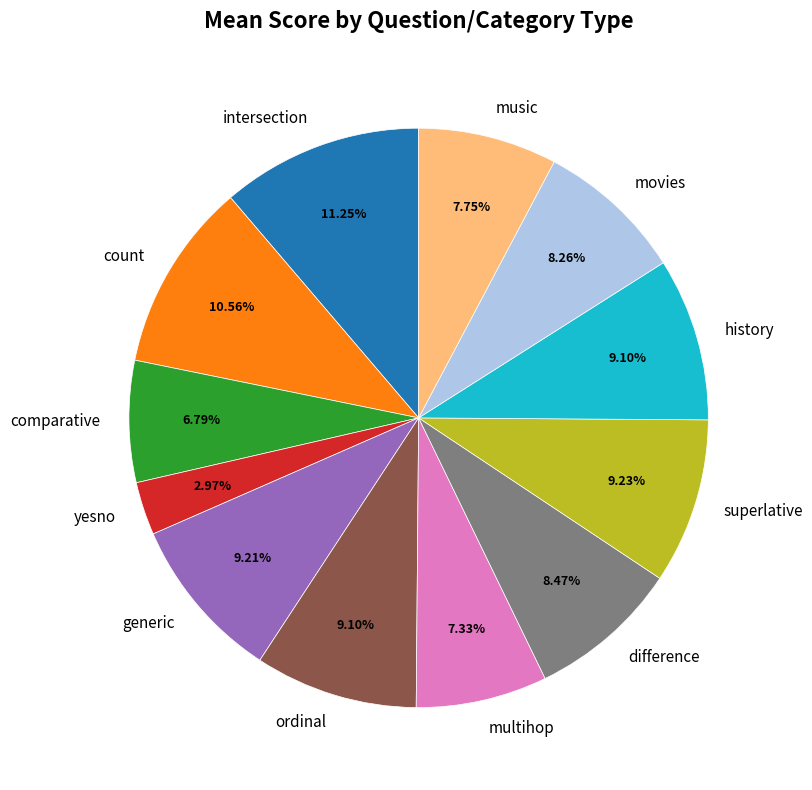

How many segments does this pie chart have?

12